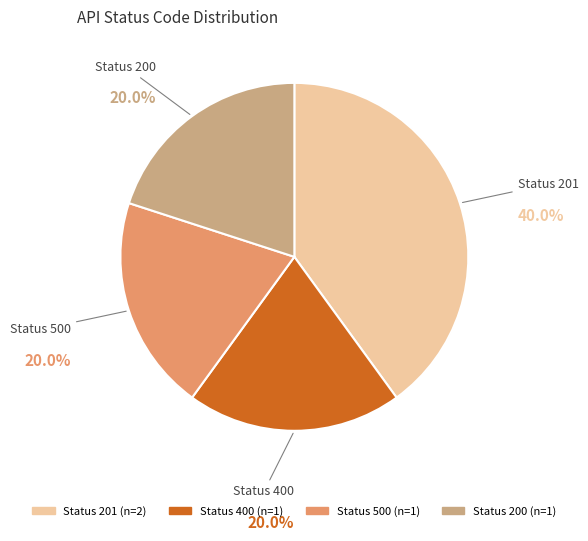

Is there a majority slice in this chart?

No